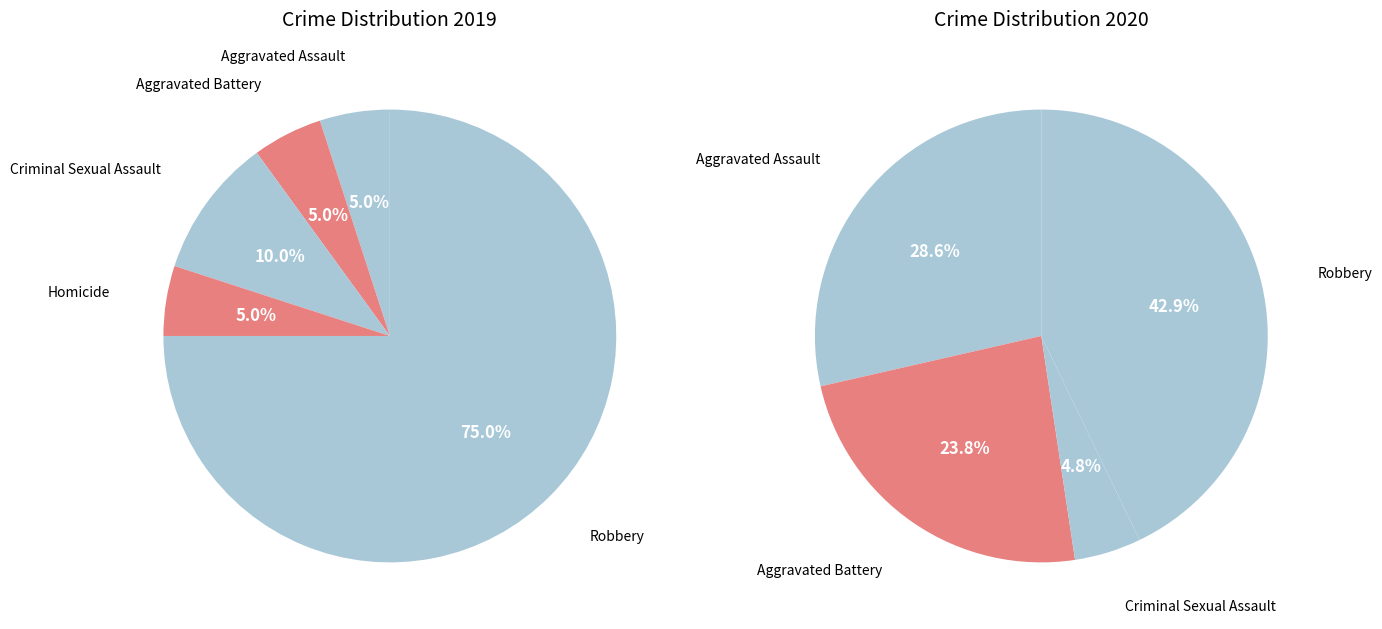

What percentage is the values_2019 slice, to the nearest percent?

5%